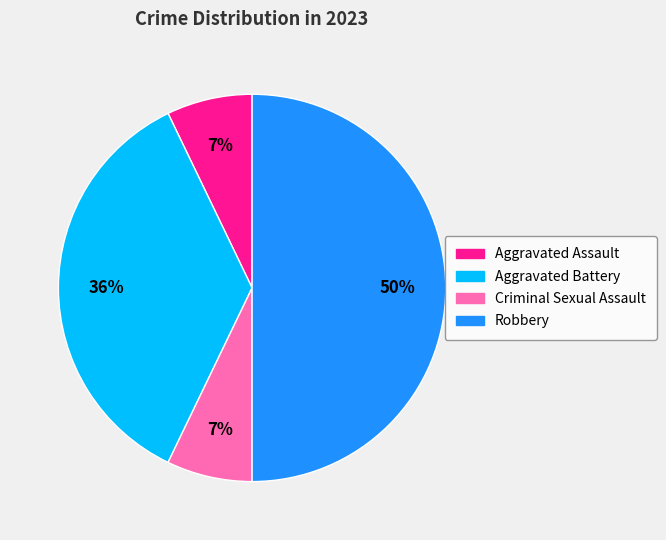

Which slice is the largest?

Robbery